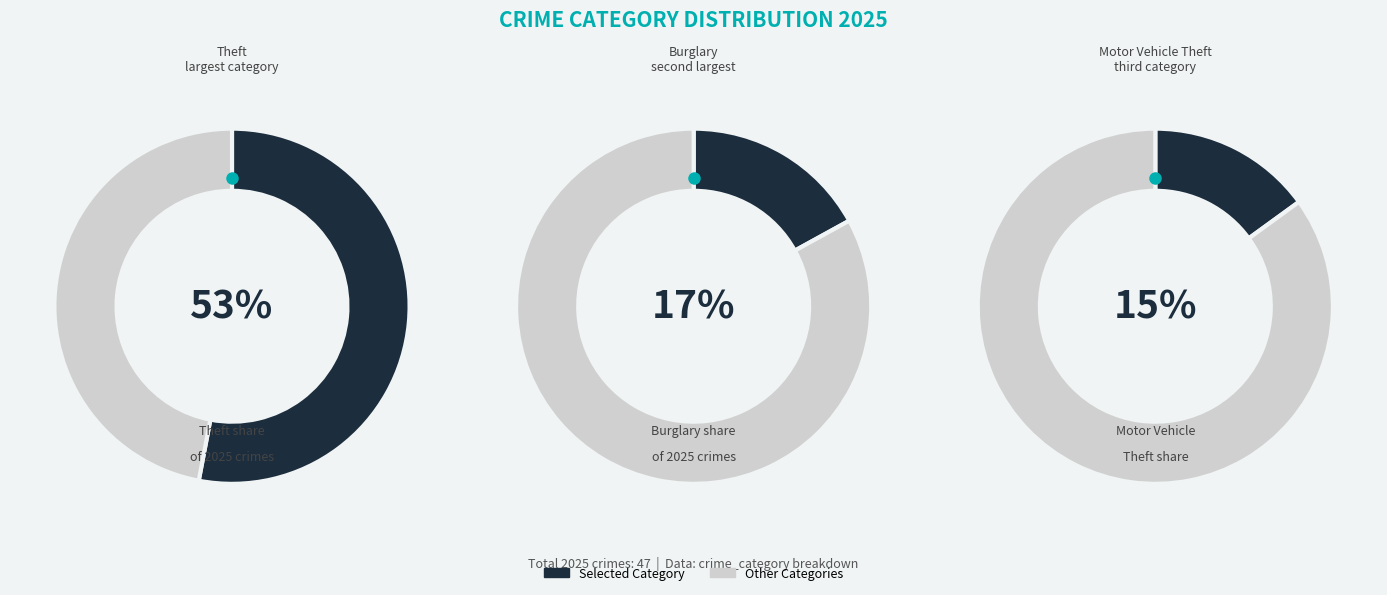

Is it true that Motor Vehicle Theft is 21% of the pie?

False